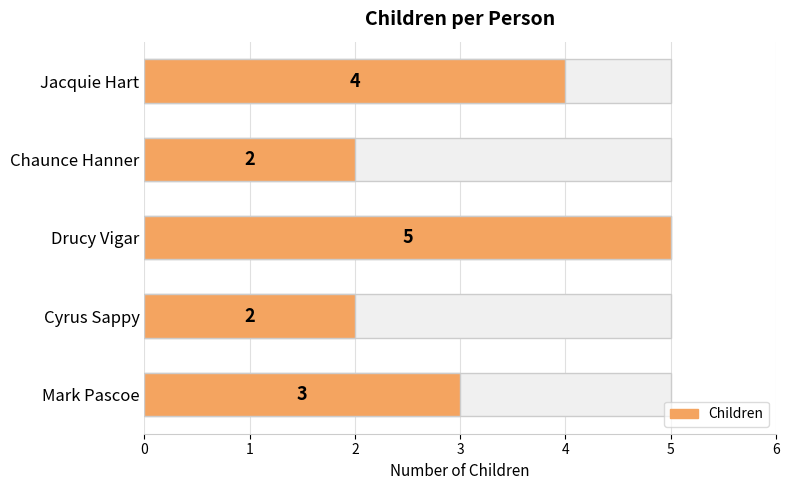

Rank the categories by value from lowest to highest.

Cyrus Sappy, Chaunce Hanner, Mark Pascoe, Jacquie Hart, Drucy Vigar